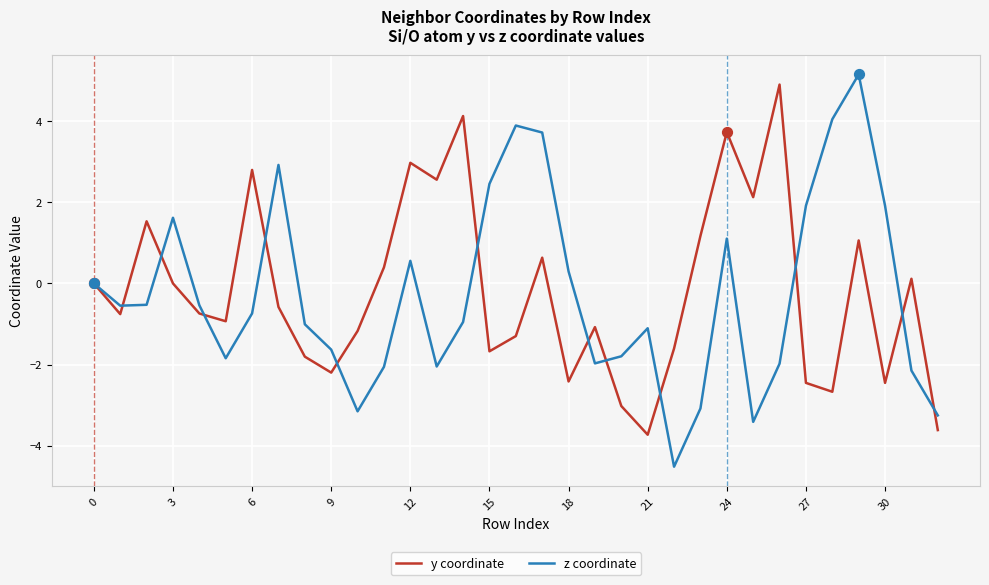

Which series has the widest spread of values?

z coordinate